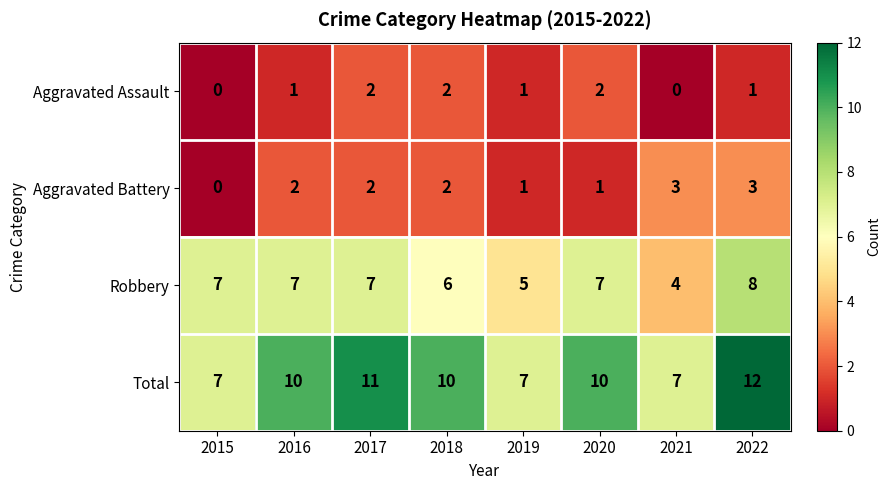

How many Aggravated Battery values are between 1 and 3?

7